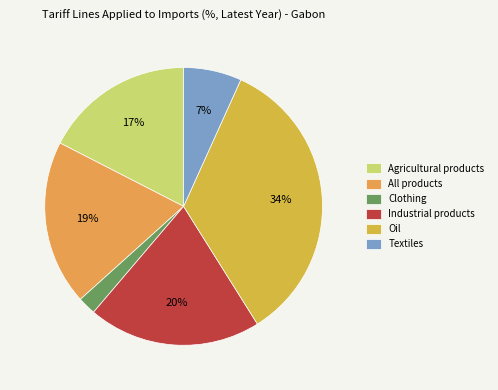

To the nearest percent, what is the average slice percentage?

17%